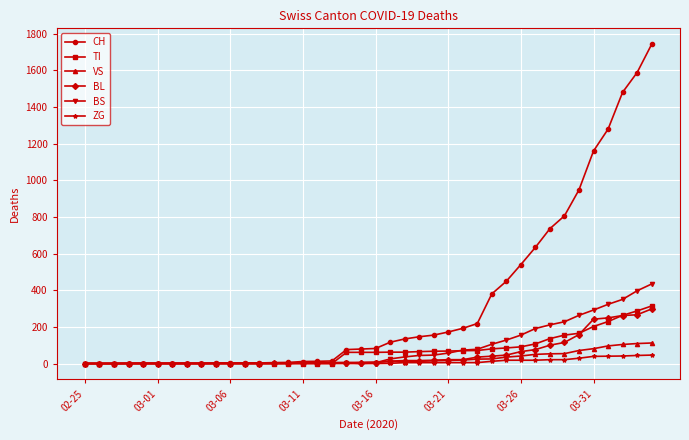

What is the maximum value for BS?

434